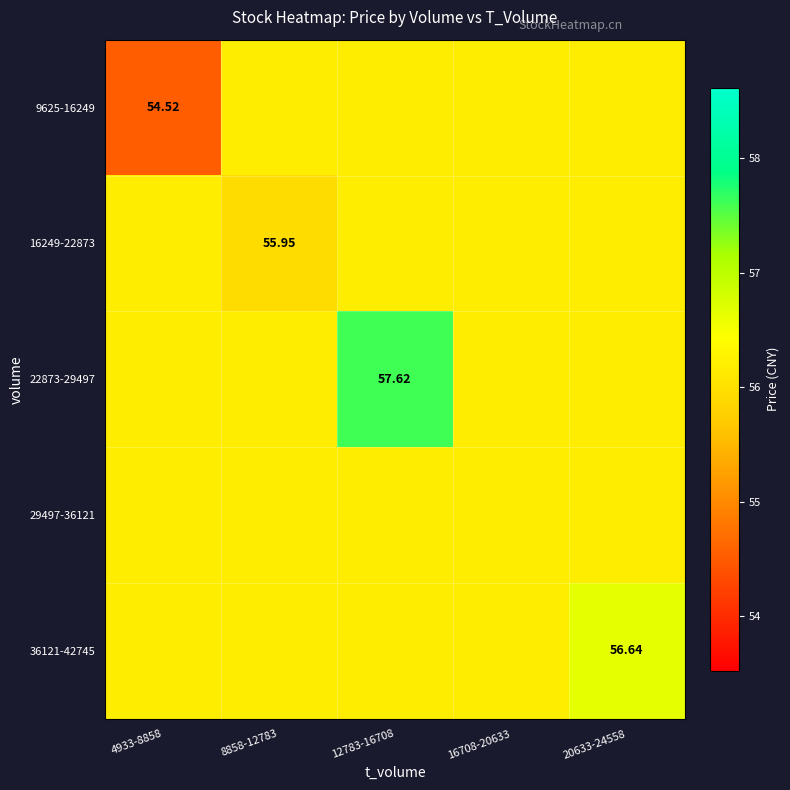

At which category does the chart reach its minimum across all series?

4933-8858